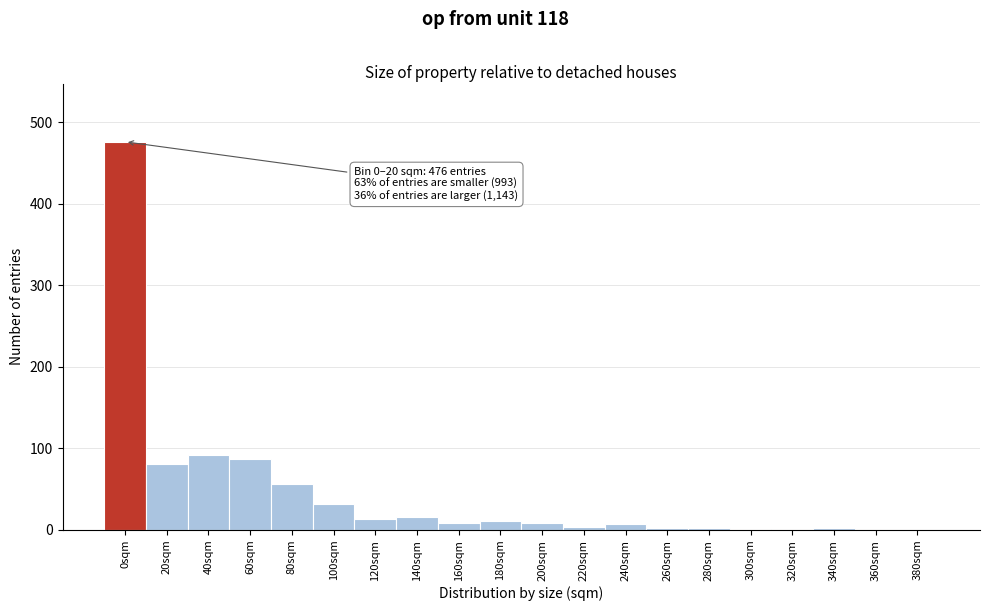

True or false: the data shows 171 at 360sqm.

False